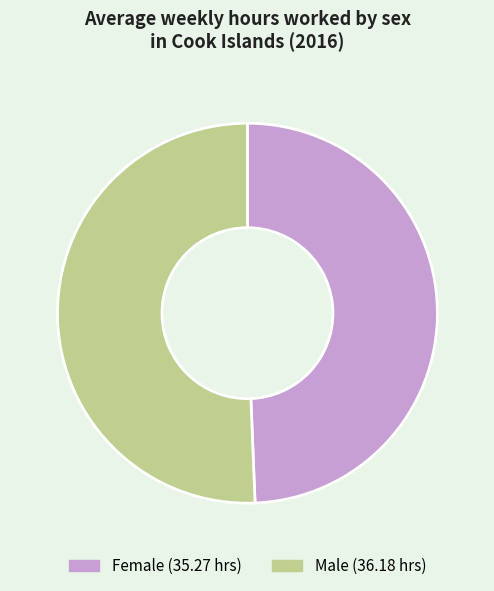

Does any single category account for the majority?

Yes